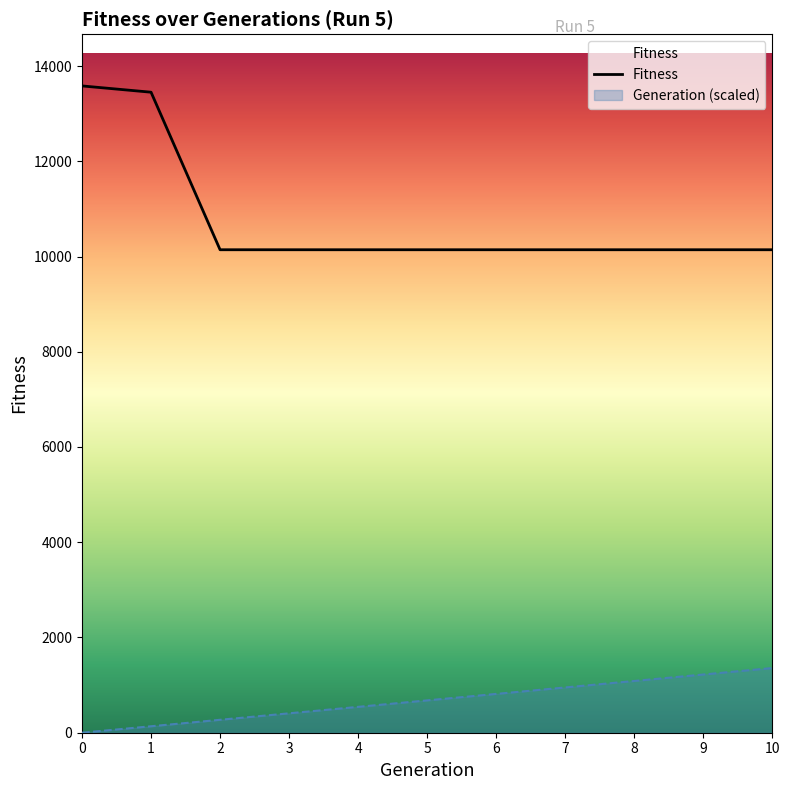

What is the value of the 10th point from the left?

10142